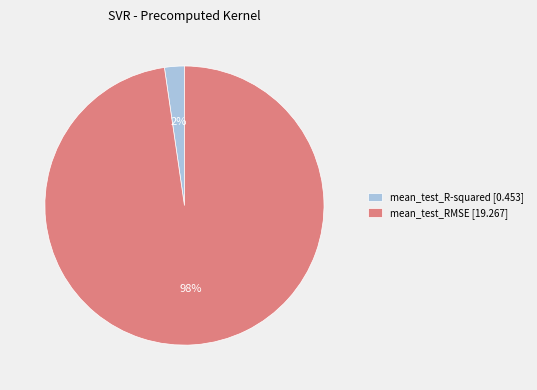

Count the number of slices in the pie.

2